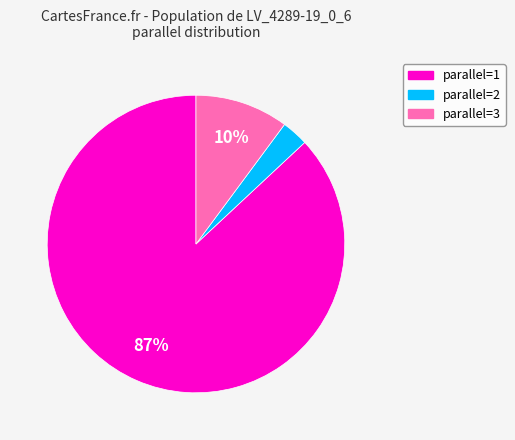

Count the number of slices in the pie.

3